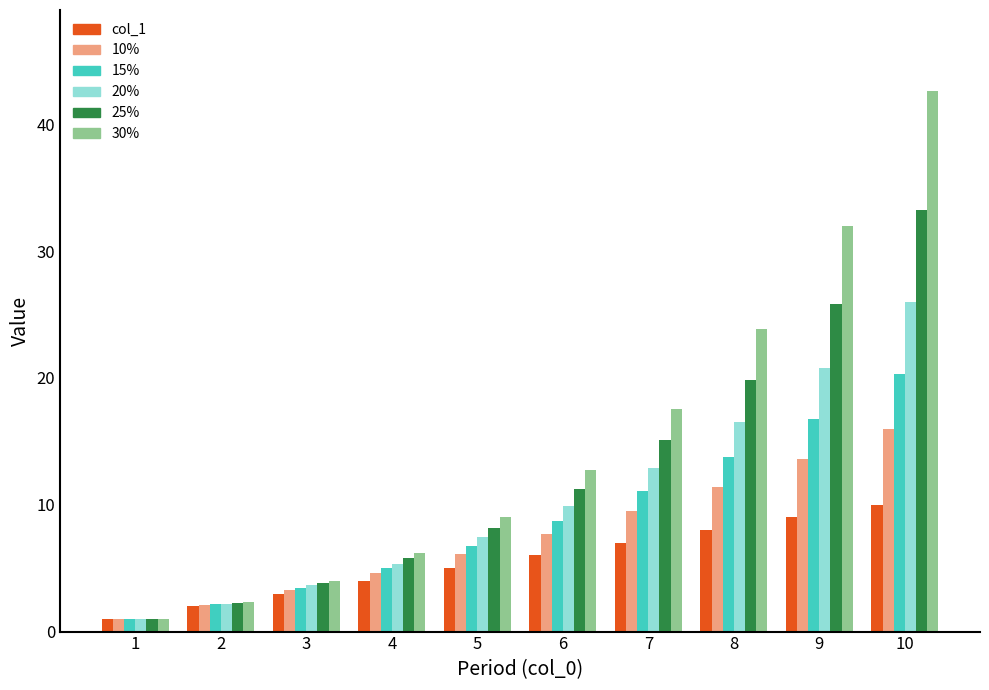

Where does the 25% series first go above 11?

6